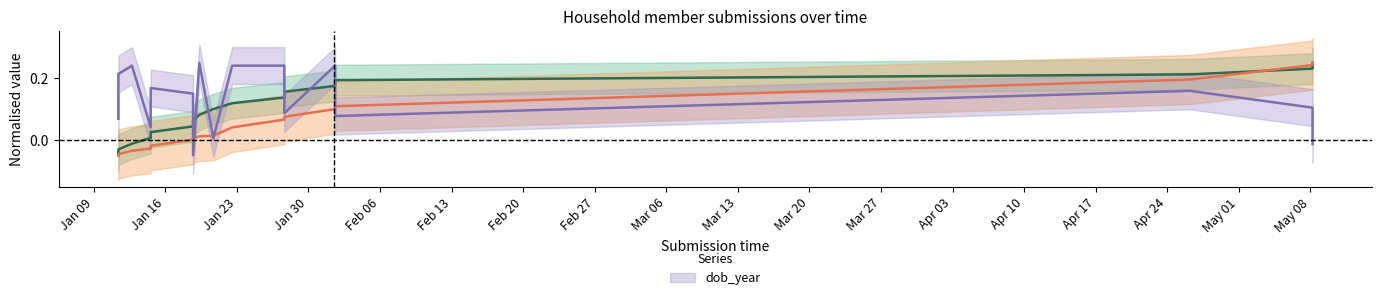

What position from the right is Mar 06?

9